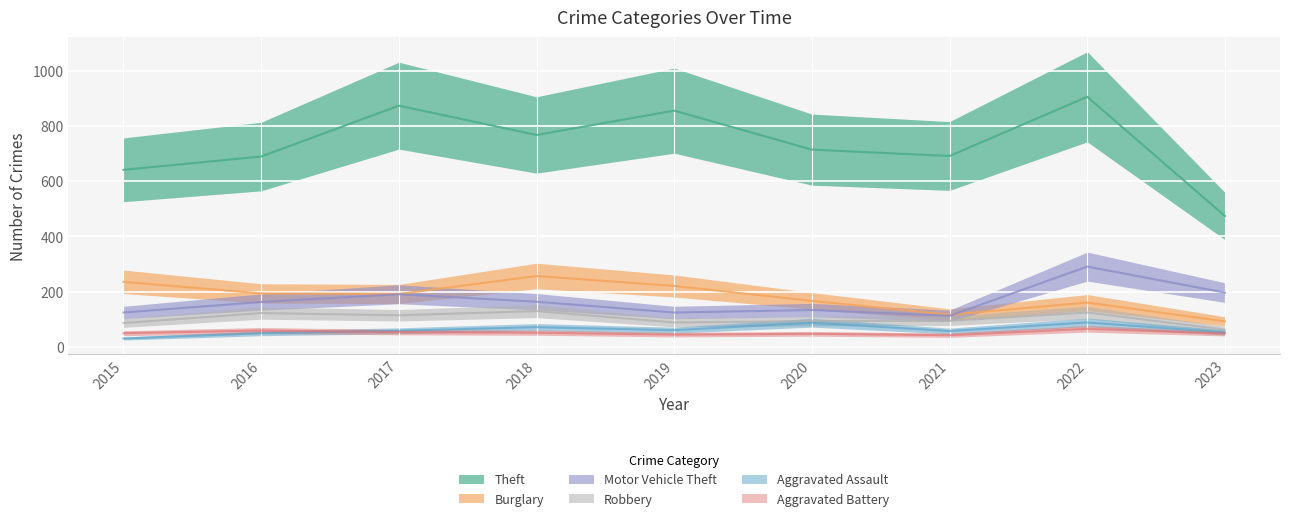

True or false: Theft and Aggravated Assault intersect in this chart.

False